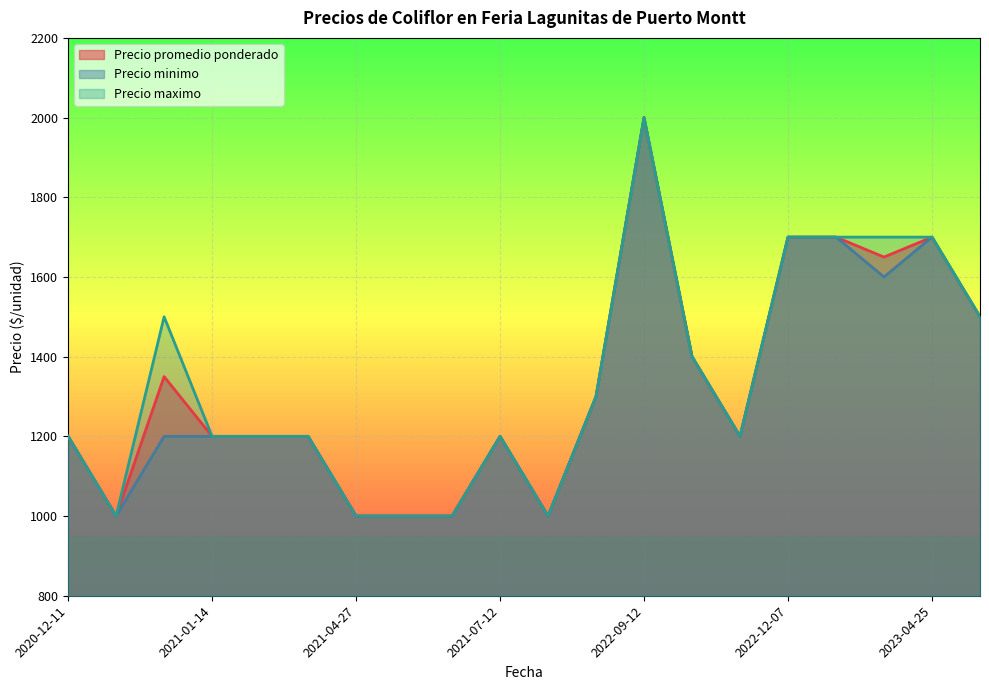

How many lines are shown in the chart?

3